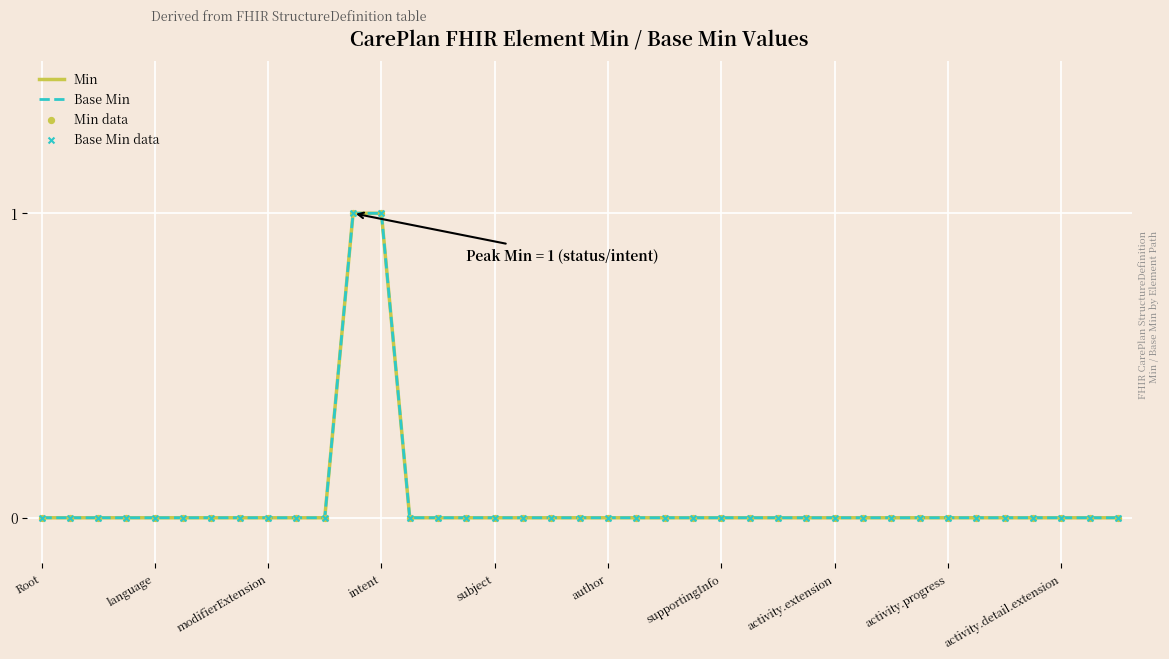

Which series has the largest total across all categories?

Min